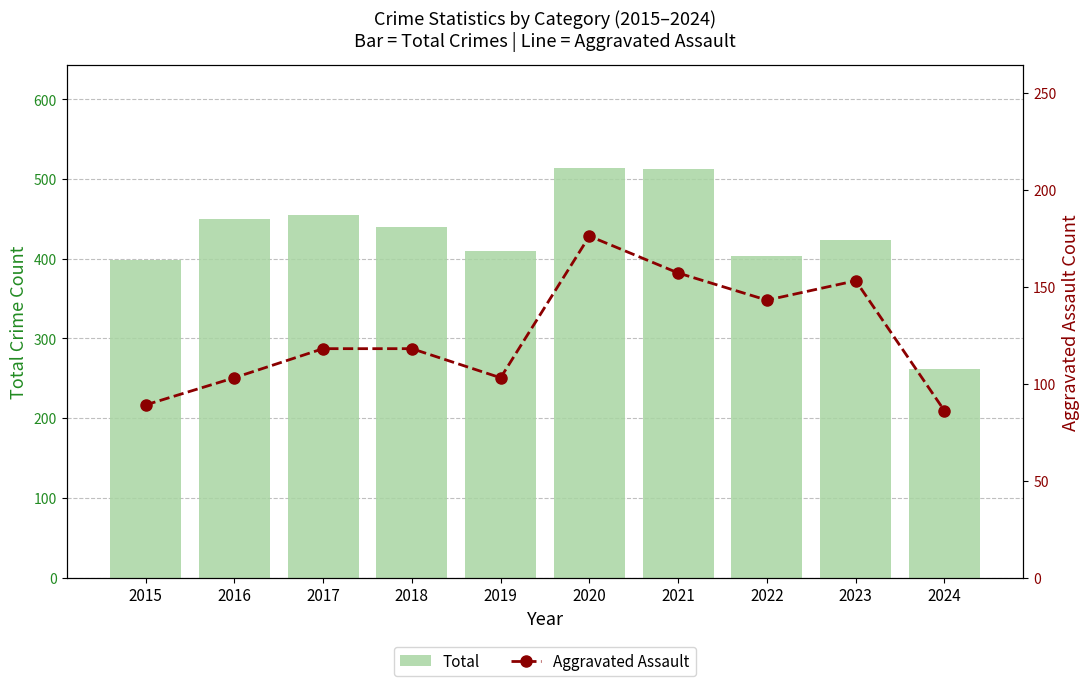

At which category is the sum across all series the highest?

2020